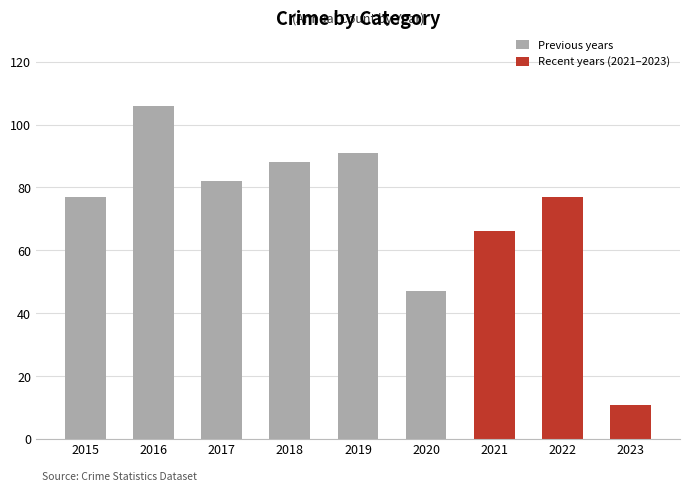

At which label is the value closest to 58?

2021